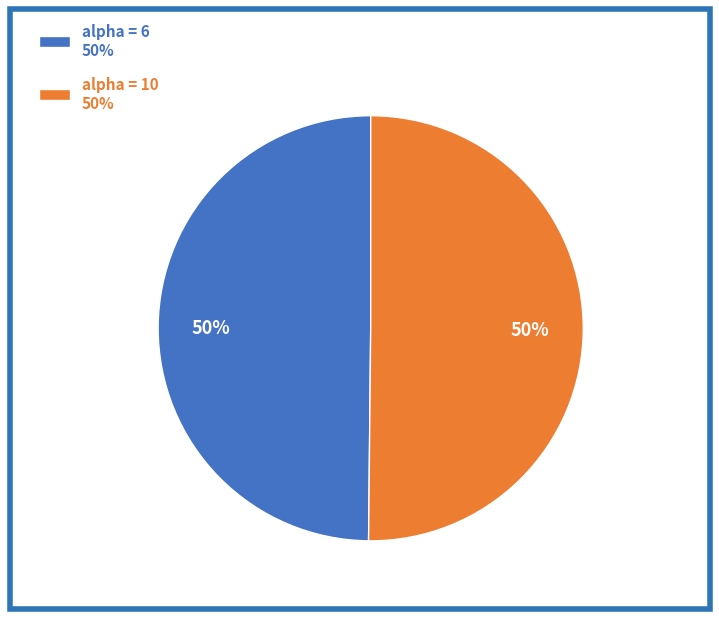

To the nearest percent, what is the average slice percentage?

50%